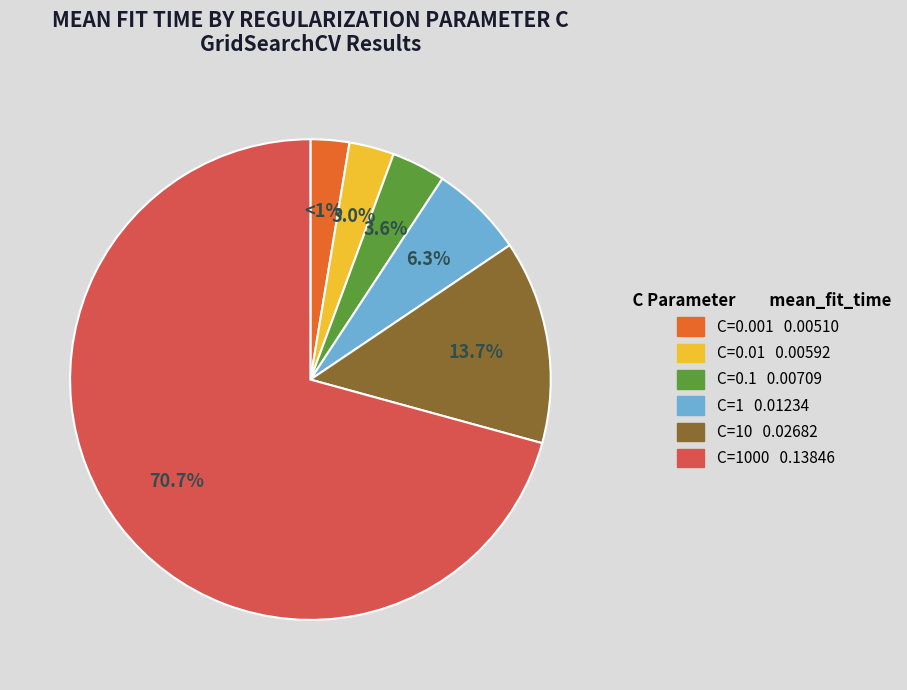

What percentage is NOT represented by C=0.001?

97.4%